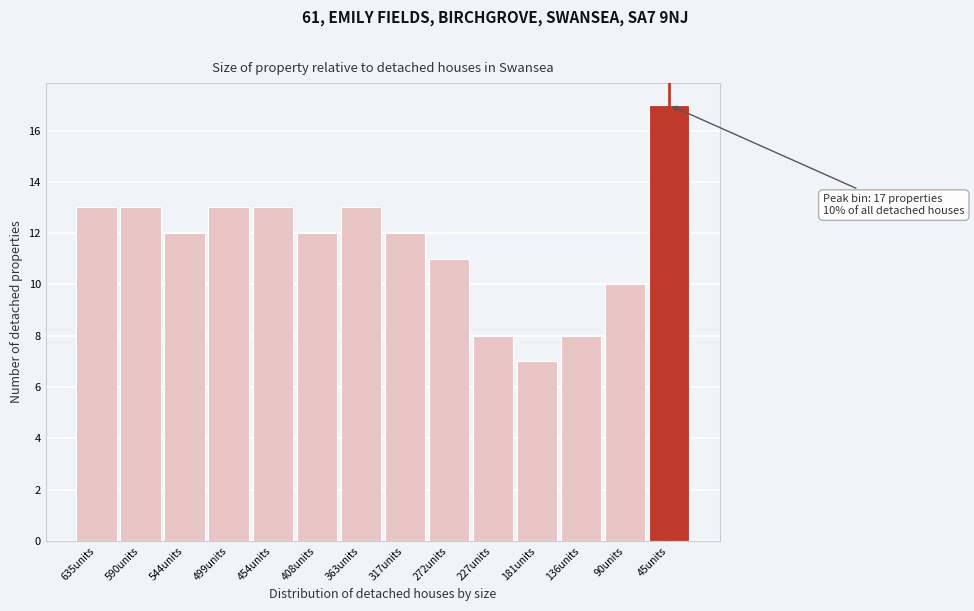

Reading left to right, what are all the values shown in this chart?

635units=13	590units=13	544units=12	499units=13	454units=13	408units=12	363units=13	317units=12	272units=11	227units=8	181units=7	136units=8	90units=10	45units=17